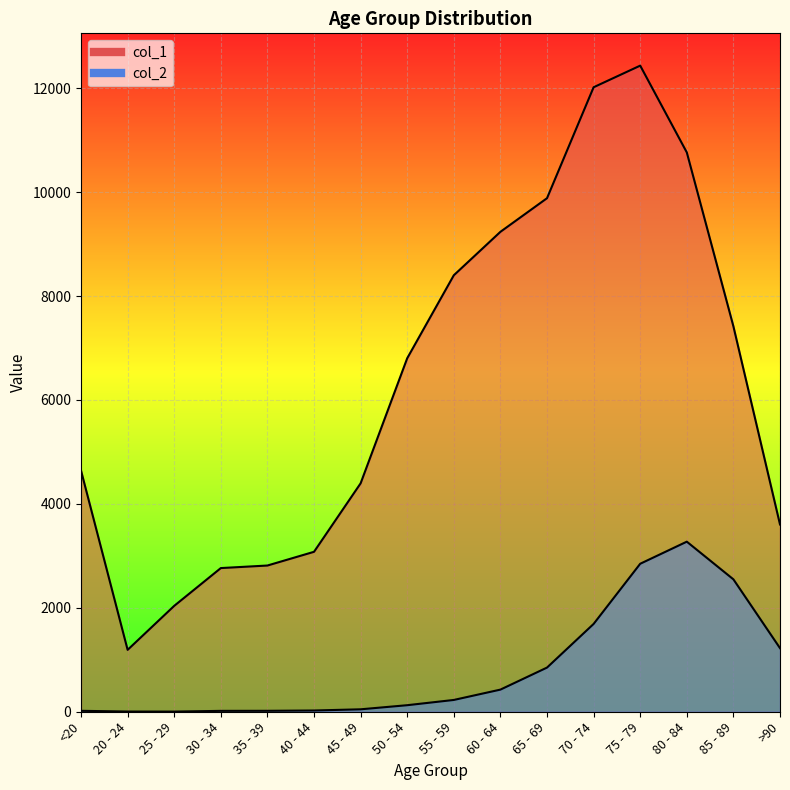

What position from the left is 35 - 39?

5